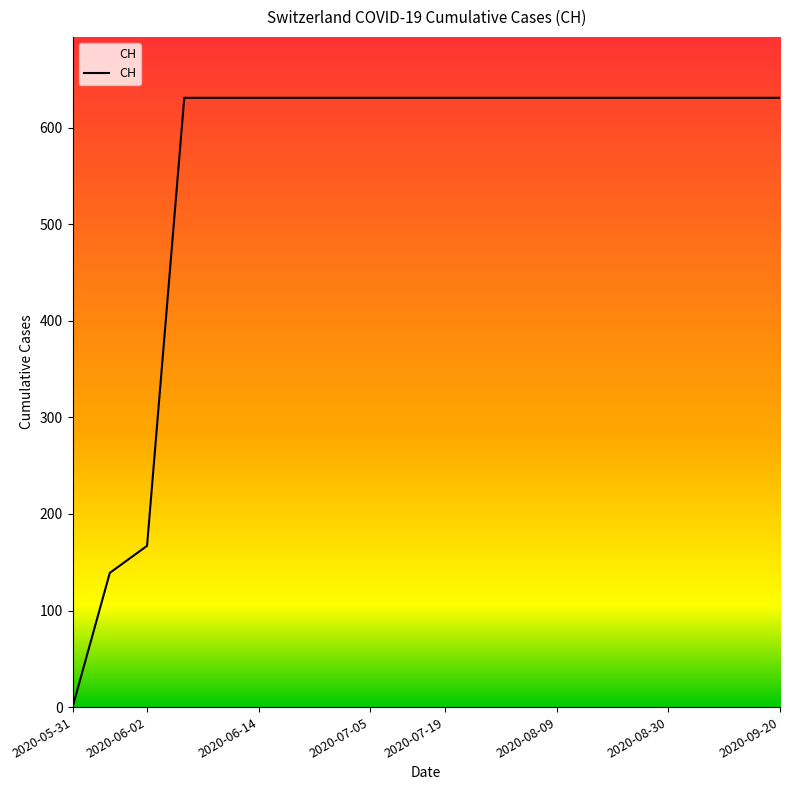

What is the greatest value displayed?

631